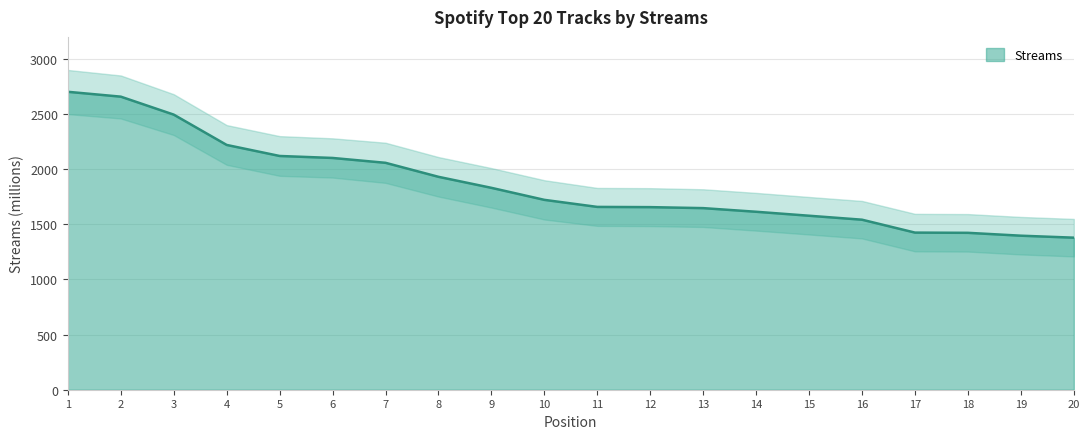

Reading left to right, what are all the values shown in this chart?

2702	2658	2495	2220	2120	2102	2058	1931	1831	1722	1658	1656	1647	1614	1578	1542	1425	1423	1397	1379